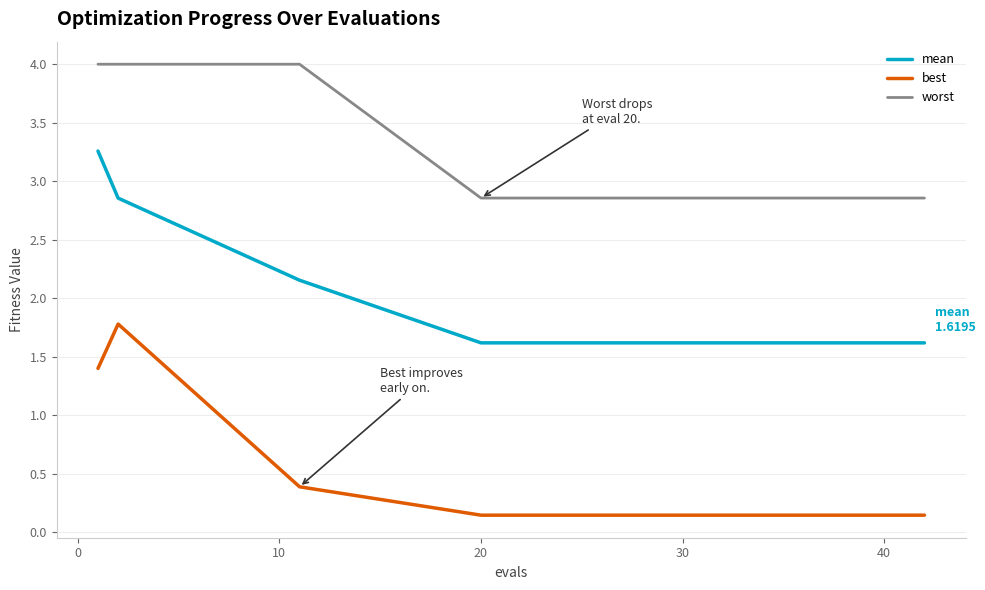

Rank the series by their maximum value, from lowest to highest.

best, mean, worst